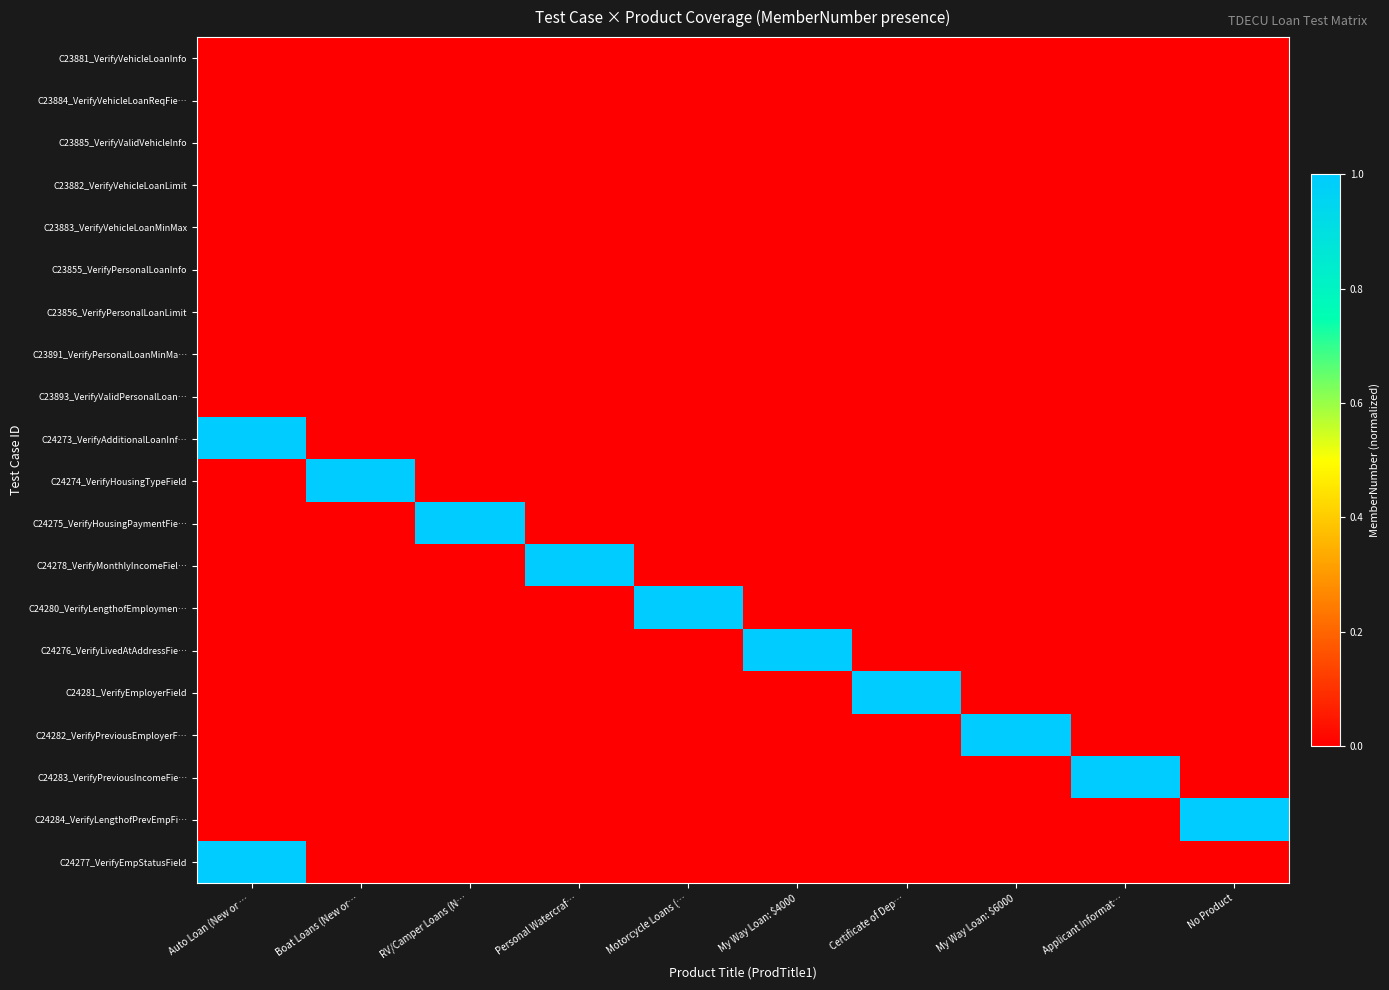

List the series in order of their peak value, lowest first.

C23881_VerifyVehicleLoanInfo, C23884_VerifyVehicleLoanReqFie…, C23885_VerifyValidVehicleInfo, C23882_VerifyVehicleLoanLimit, C23883_VerifyVehicleLoanMinMax, C23855_VerifyPersonalLoanInfo, C23856_VerifyPersonalLoanLimit, C23891_VerifyPersonalLoanMinMa…, C23893_VerifyValidPersonalLoan…, C24280_VerifyLengthofEmploymen…, C24284_VerifyLengthofPrevEmpFi…, C24273_VerifyAdditionalLoanInf…, C24275_VerifyHousingPaymentFie…, C24282_VerifyPreviousEmployerF…, C24277_VerifyEmpStatusField, C24274_VerifyHousingTypeField, C24278_VerifyMonthlyIncomeFiel…, C24276_VerifyLivedAtAddressFie…, C24281_VerifyEmployerField, C24283_VerifyPreviousIncomeFie…